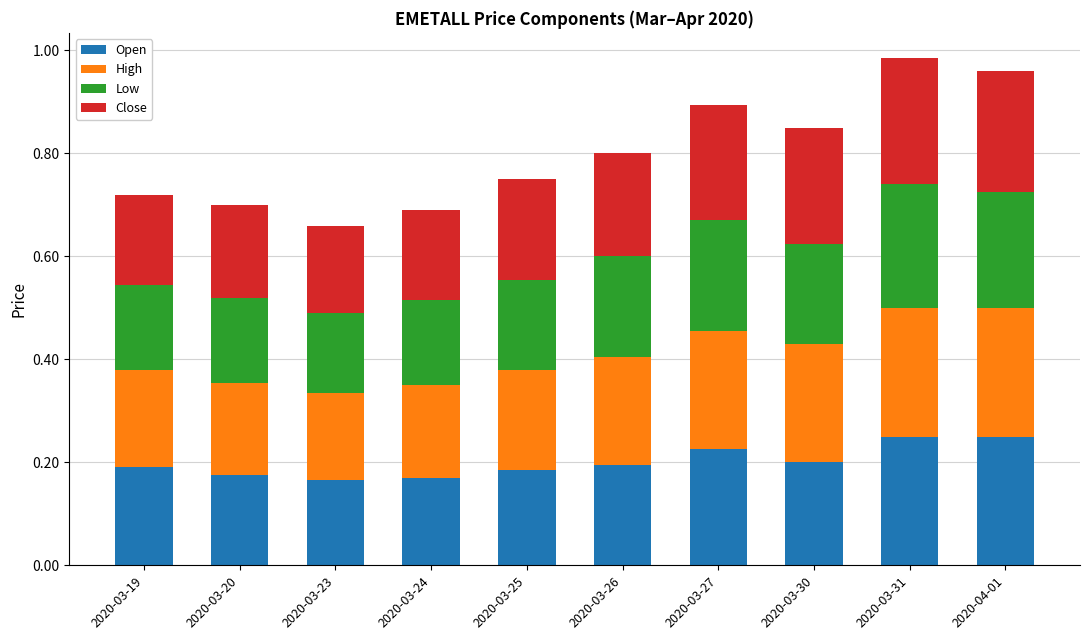

The value of Open at 2020-03-25 is 0.3. True or false?

False